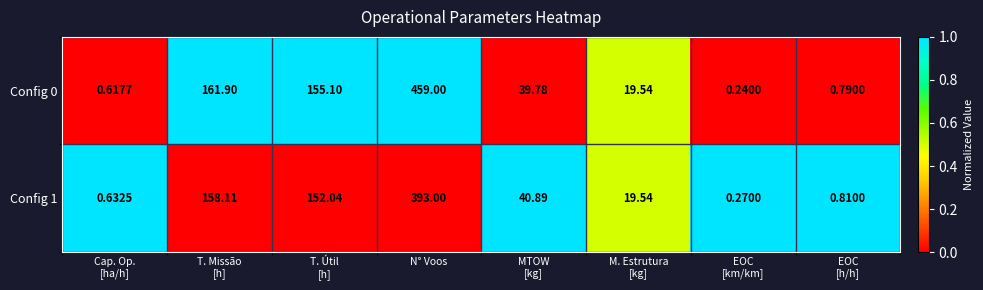

At which category is the sum across all series the highest?

N° Voos